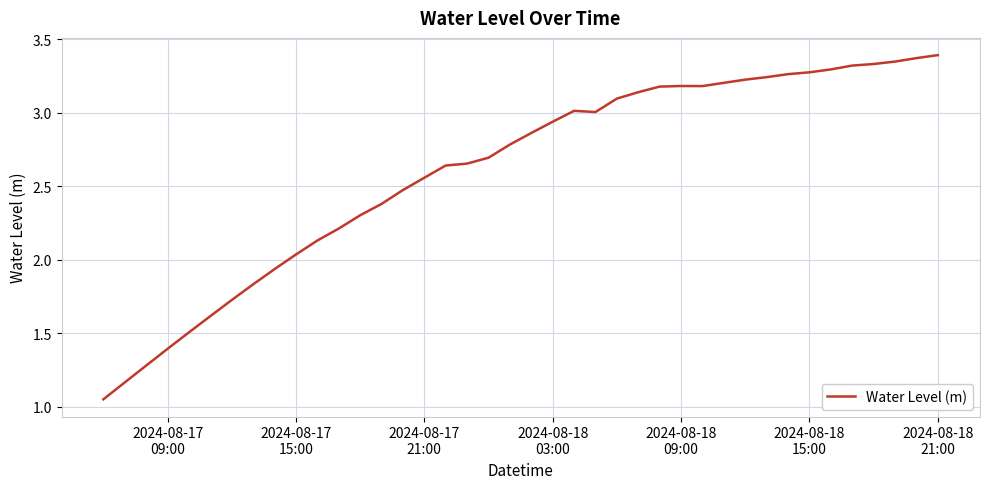

What is the difference between the maximum and minimum values?

2.3